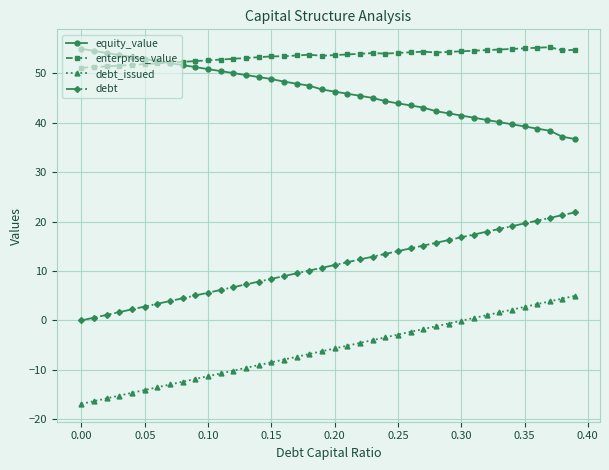

True or false: debt_issued and equity_value intersect in this chart.

False